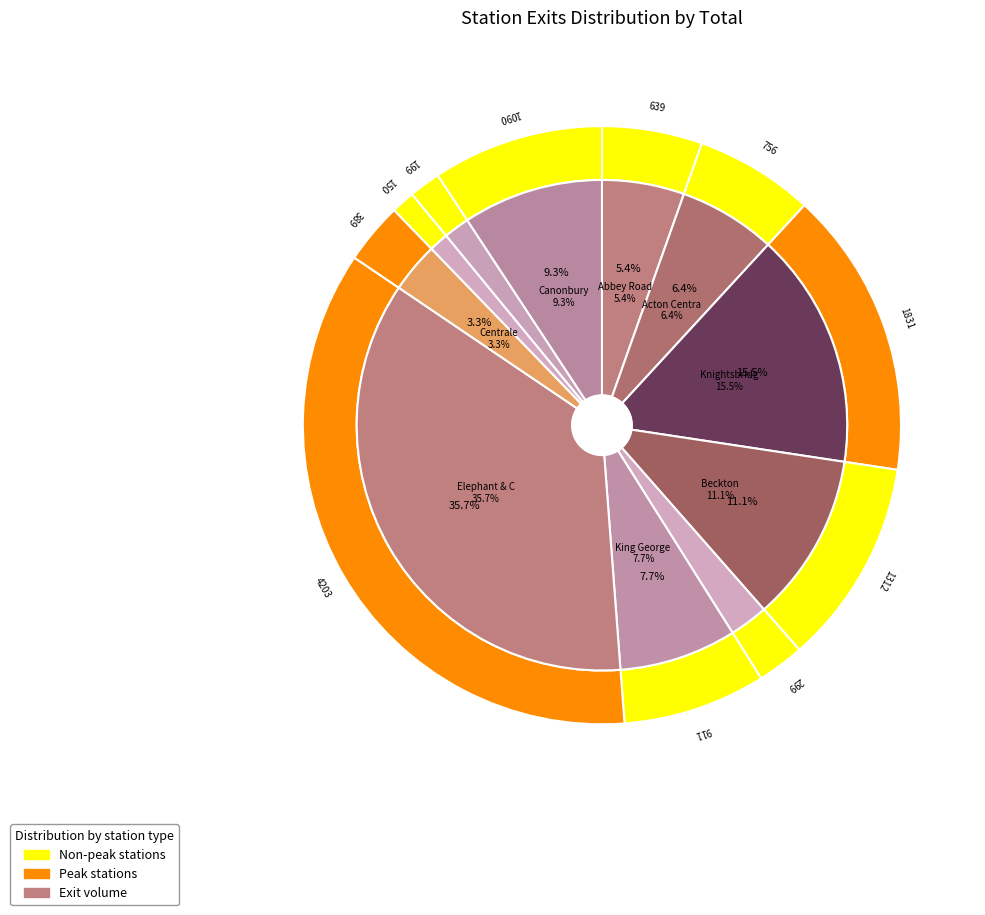

To the nearest percent, what is the combined percentage of Ickenham and Abbey Road?

7%